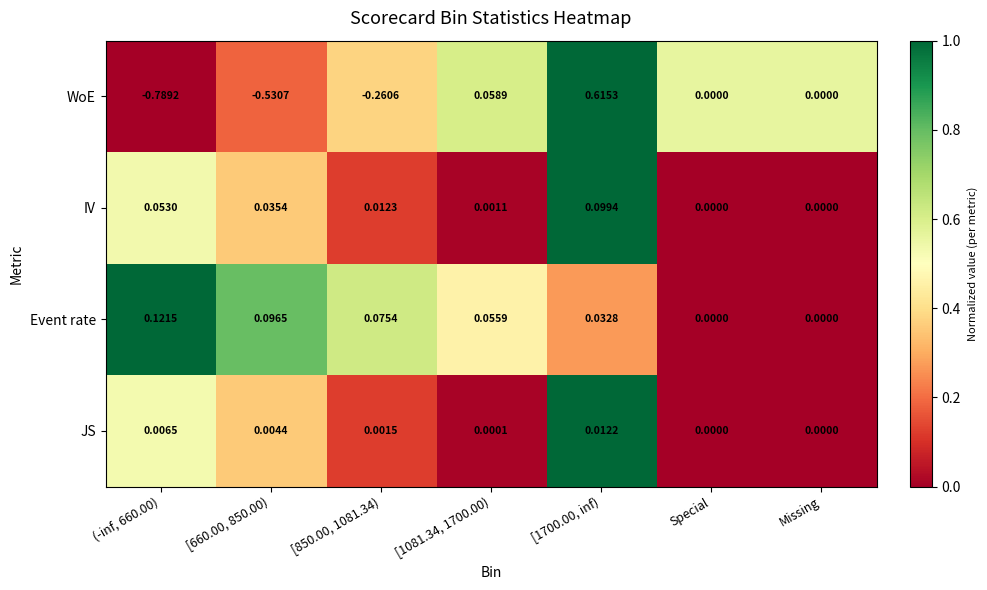

Which series has the largest range (max minus min)?

WoE